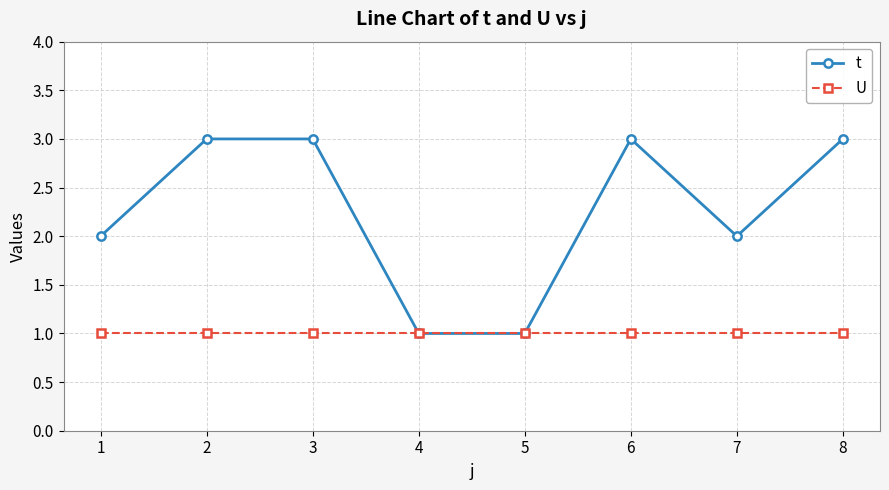

Which series has the largest total across all categories?

t